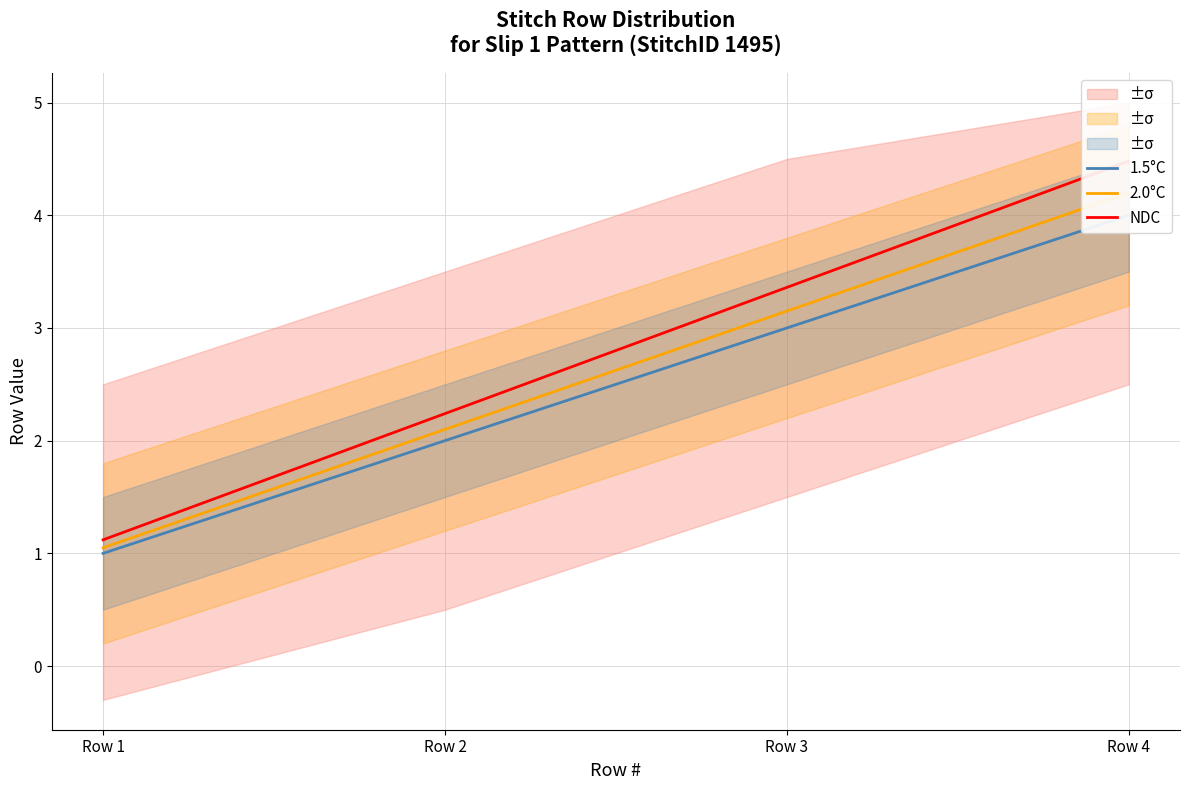

What is the total value across all series at Row 3?

9.5